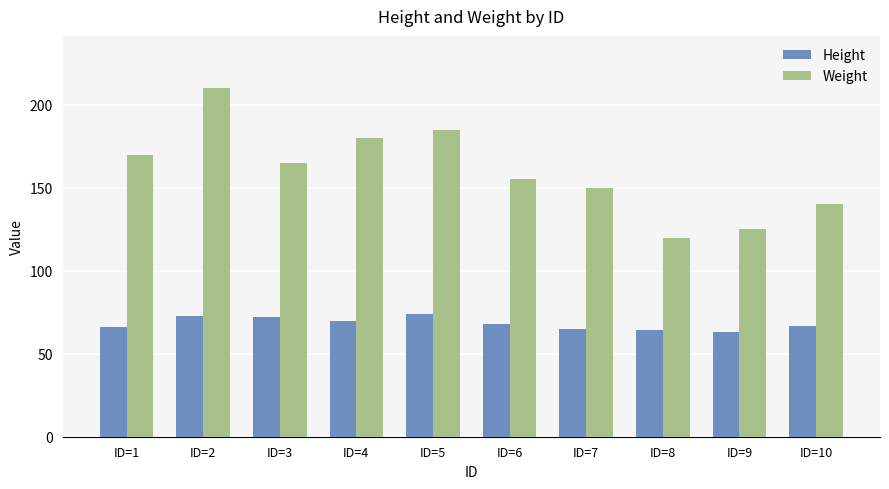

What is the average value of the Weight series?

160